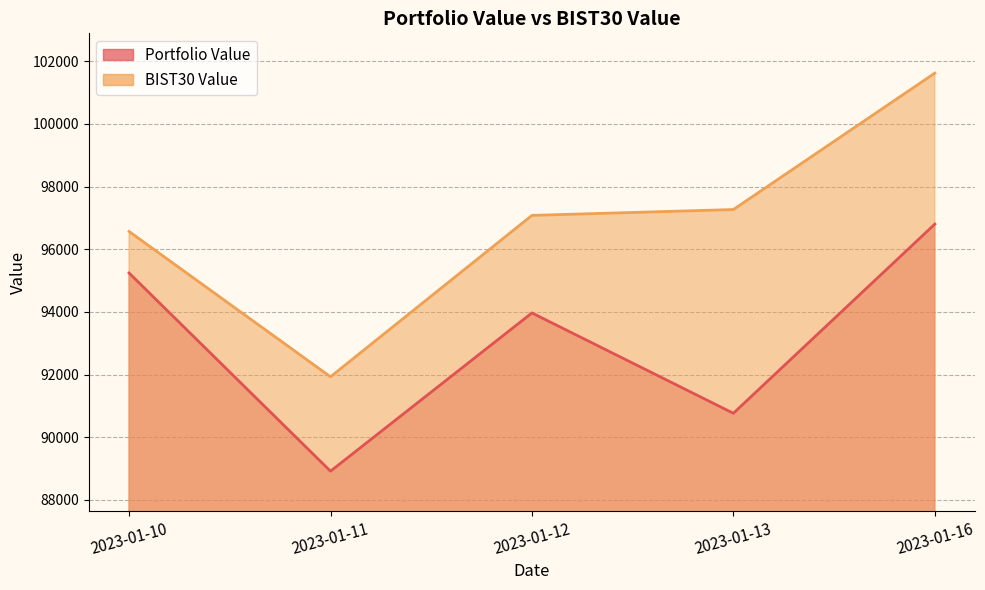

True or false: BIST30 Value and Portfolio Value cross at least once.

False